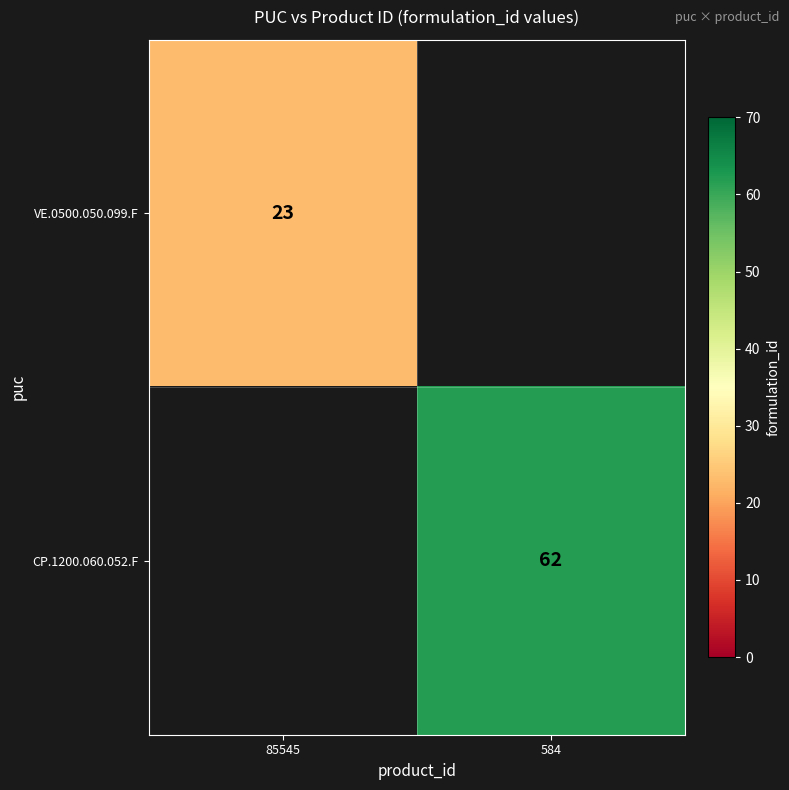

The CP.1200.060.052.F series shows 62 at 584. True or false?

True